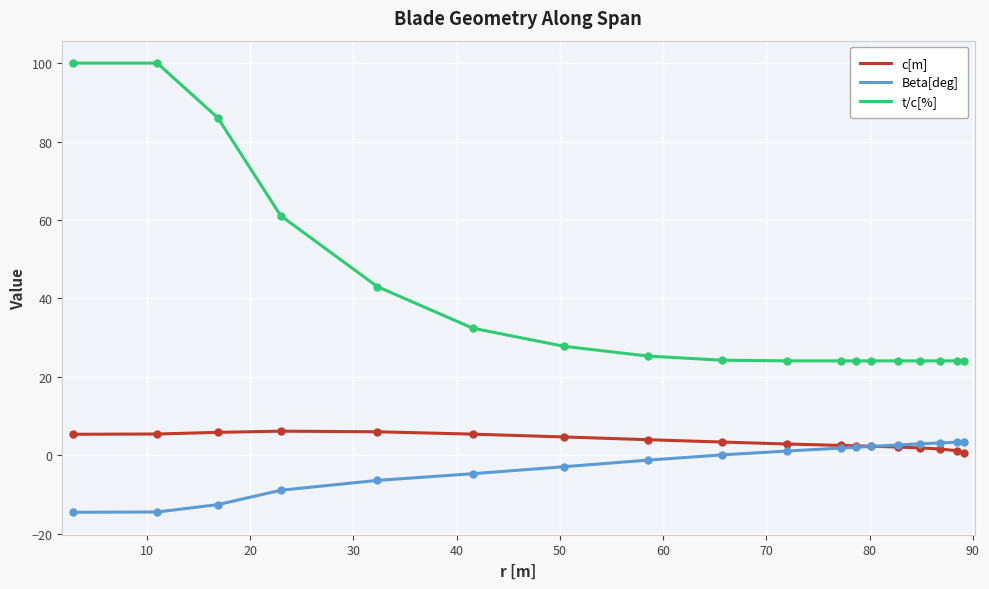

Which series has the largest range (max minus min)?

t/c[%]